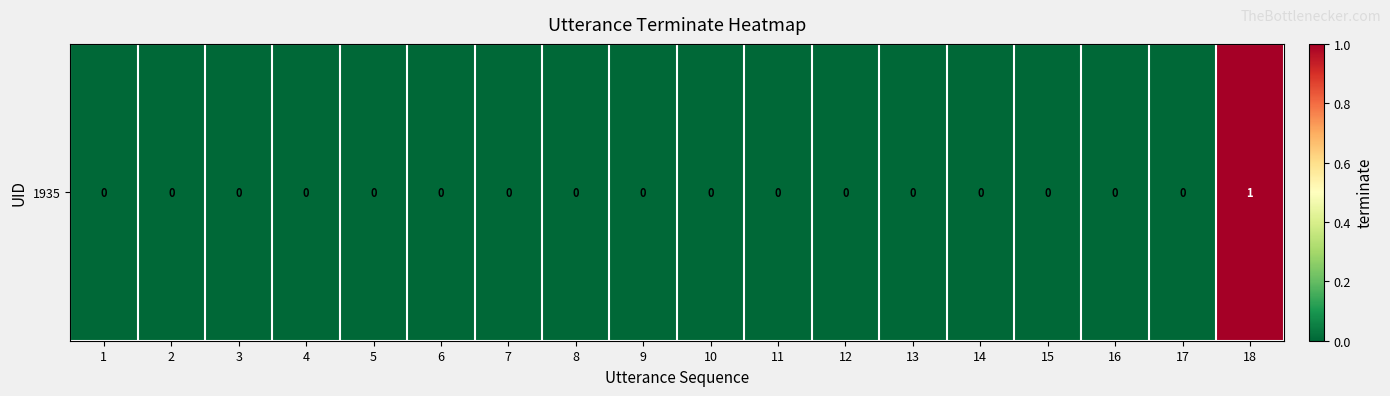

Reading left to right, what are all the values shown in this chart?

1=0	2=0	3=0	4=0	5=0	6=0	7=0	8=0	9=0	10=0	11=0	12=0	13=0	14=0	15=0	16=0	17=0	18=1